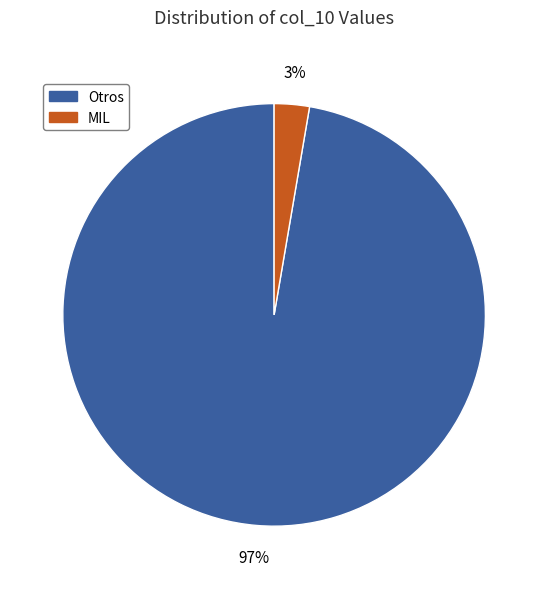

Is there any slice that represents more than half of the pie?

Yes